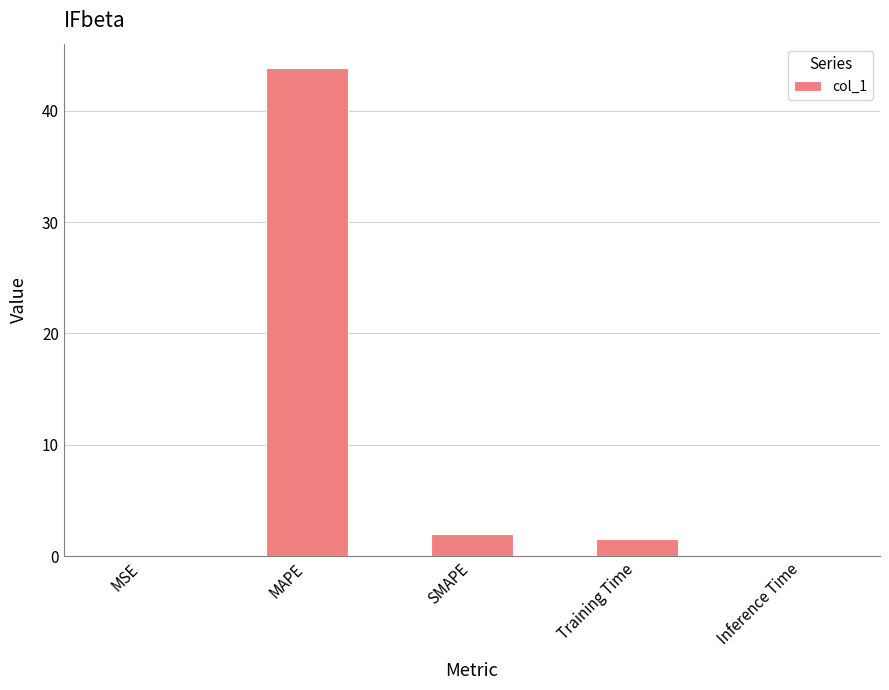

True or false: the data shows 2.0 at SMAPE.

True